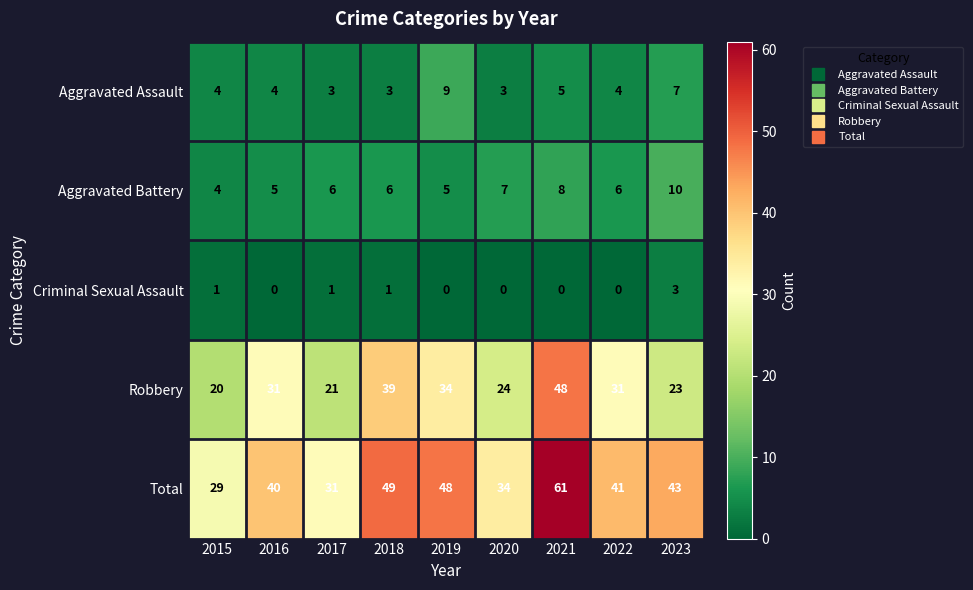

Is it true that Criminal Sexual Assault equals 2 at 2020?

False